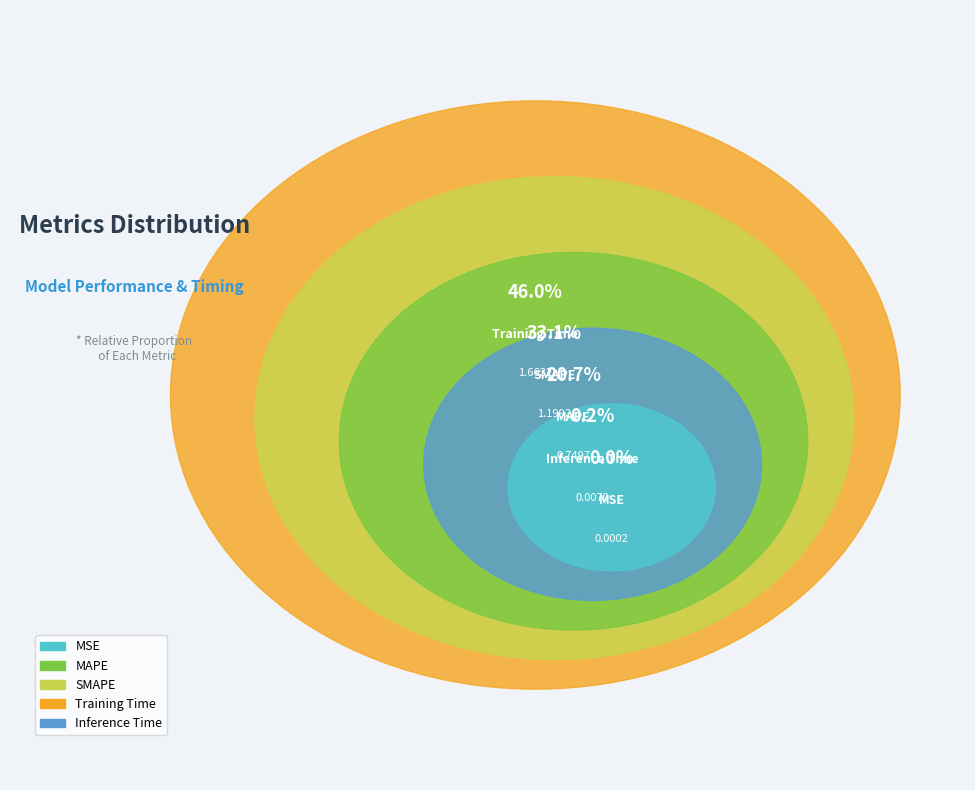

To the nearest percent, what percentage of the pie is Training Time?

46%